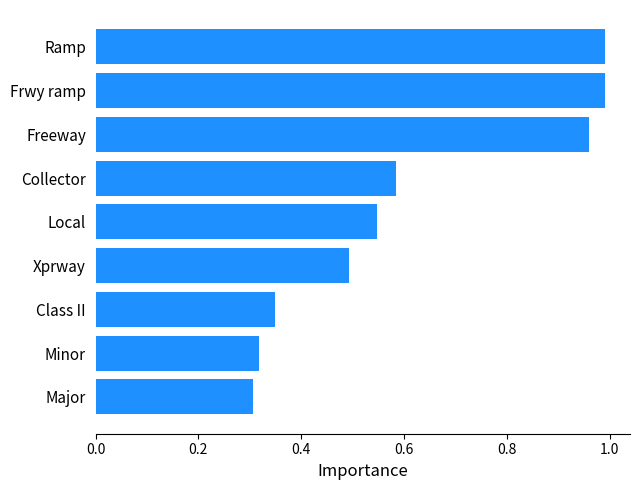

Are the bars grouped side by side (vs. stacked)?

No